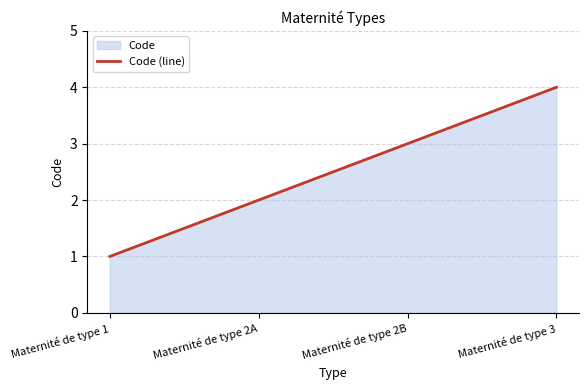

Reading right to left, extract all data points from this chart.

4	3	2	1